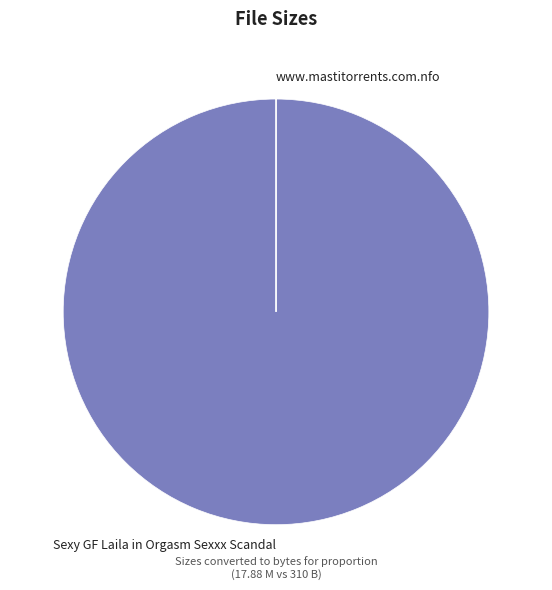

The Sexy GF Laila in Orgasm Sexxx Scandal slice represents 100% of the pie. True or false?

True